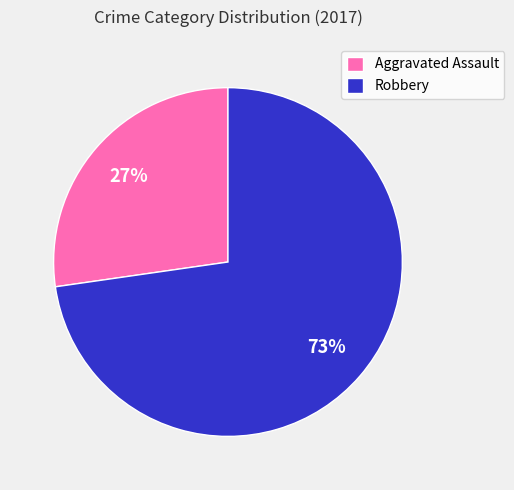

Combined, do Robbery and Aggravated Assault account for over 50%?

Yes